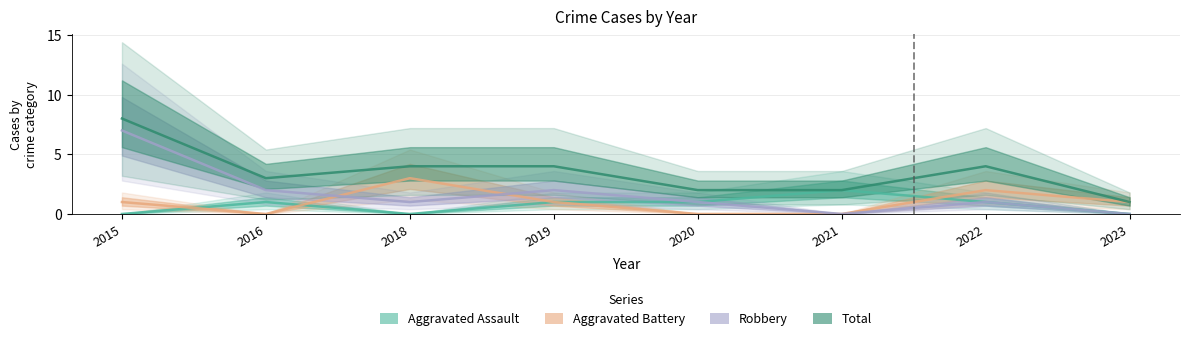

Count the Robbery values in the range 1 to 2.

5